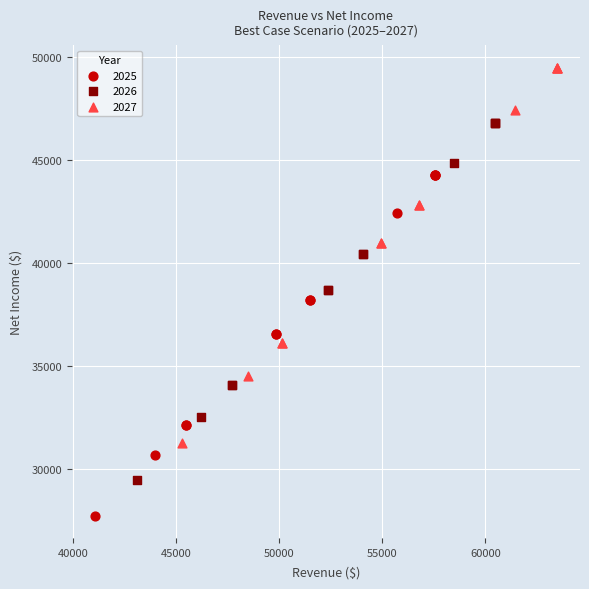

Which series contains the lowest Y value?

2025